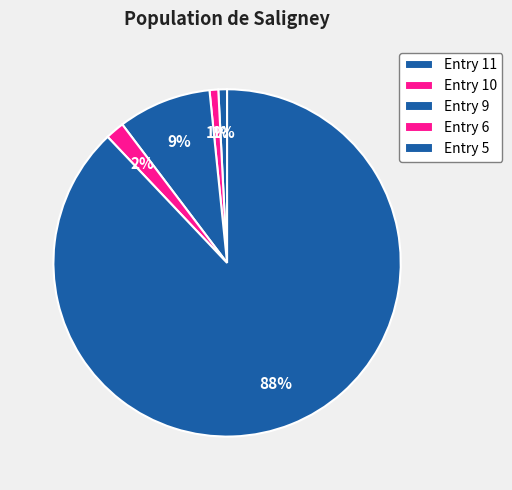

Rank the categories by value from lowest to highest.

Entry 11, Entry 10, Entry 6, Entry 9, Entry 5